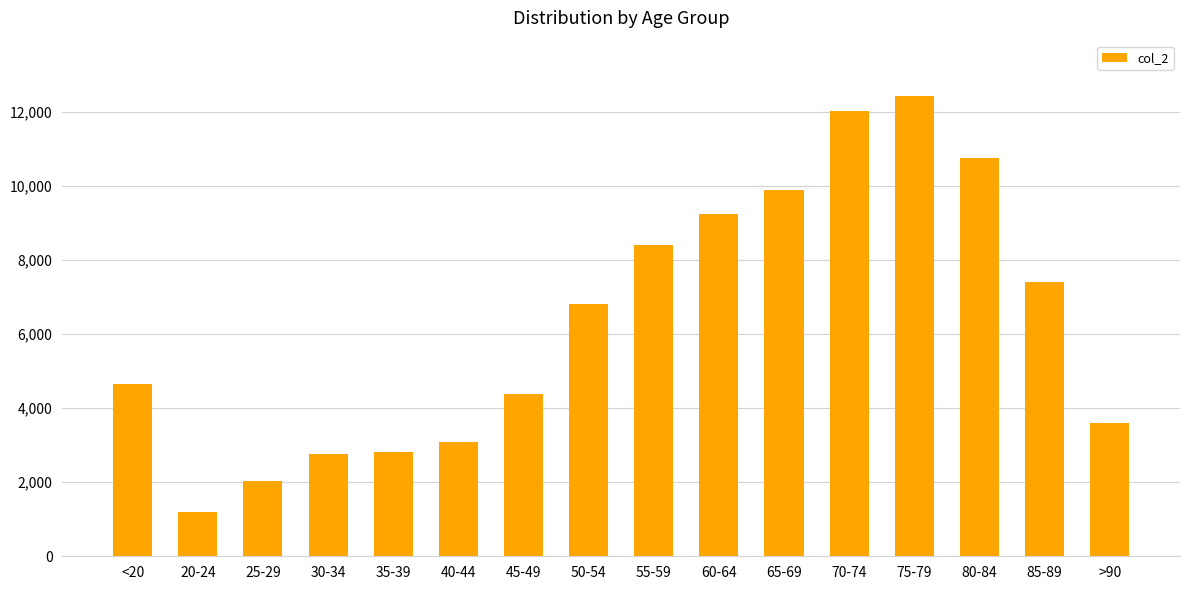

What is the approximate value at 60-64, to the nearest 50?

9250